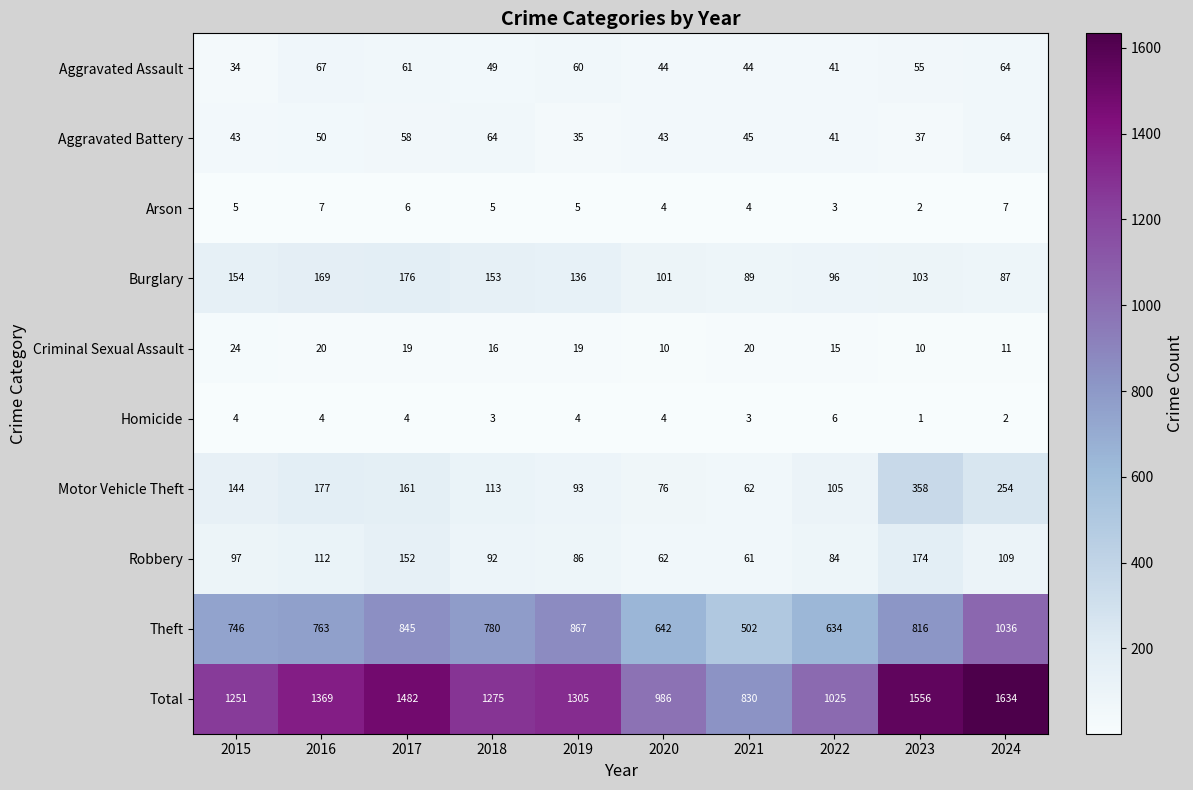

Read the Arson value at 2016.

7